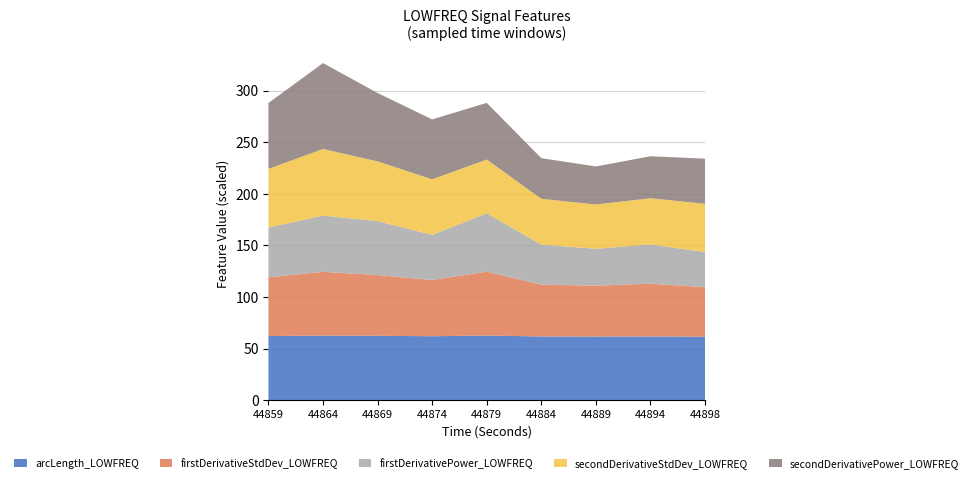

Read the arcLength_LOWFREQ value at 44869.

62.5